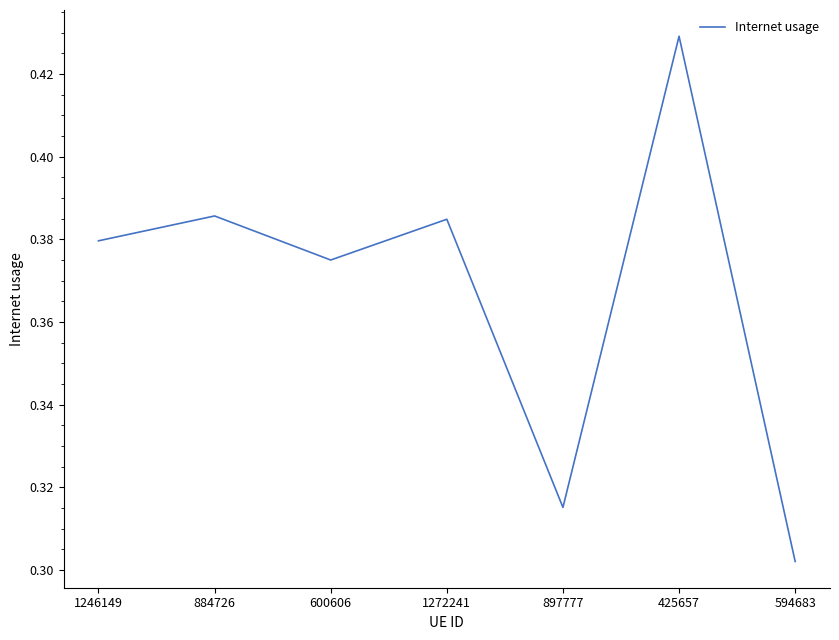

Count the values in the range 0 to 1.

7